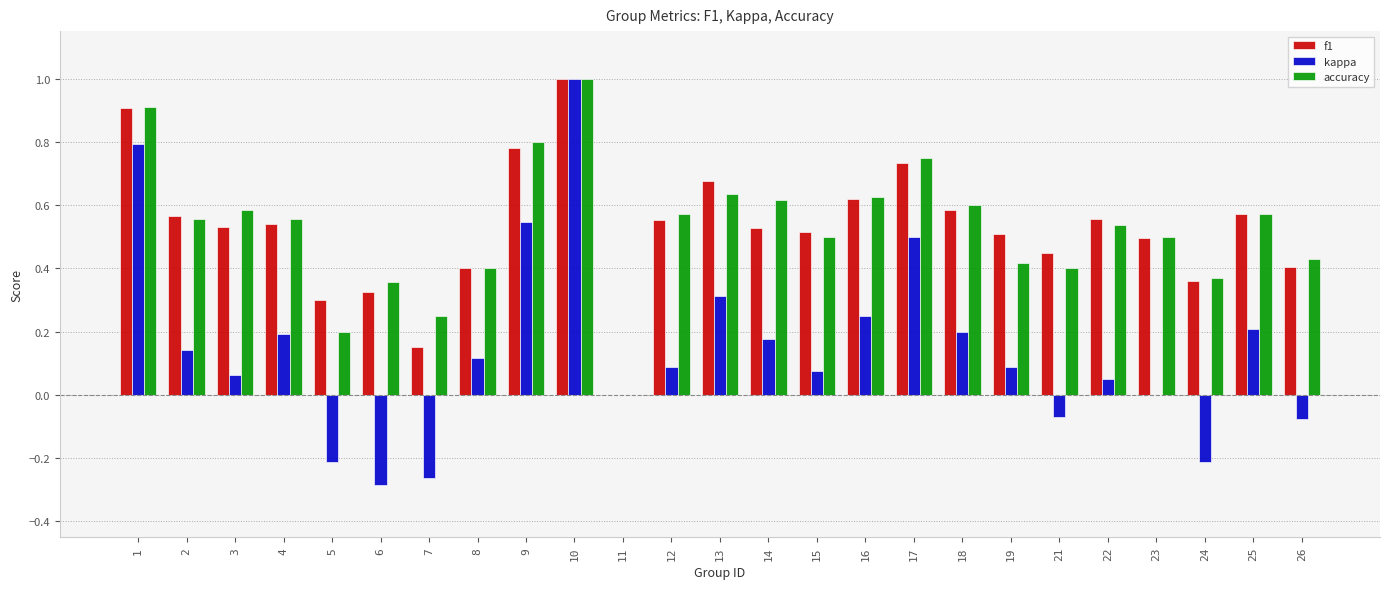

Which series has the widest spread of values?

kappa